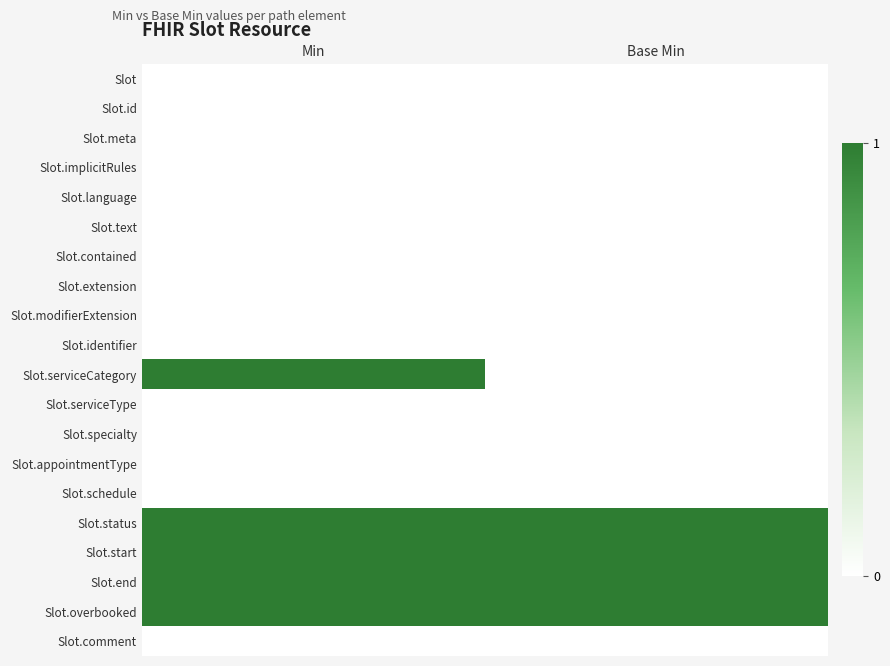

Reading right to left, what are all the values shown in this chart?

Slot: Base Min=0	Min=0
Slot.id: Base Min=0	Min=0
Slot.meta: Base Min=0	Min=0
Slot.implicitRules: Base Min=0	Min=0
Slot.language: Base Min=0	Min=0
Slot.text: Base Min=0	Min=0
Slot.contained: Base Min=0	Min=0
Slot.extension: Base Min=0	Min=0
Slot.modifierExtension: Base Min=0	Min=0
Slot.identifier: Base Min=0	Min=0
Slot.serviceCategory: Base Min=0	Min=1
Slot.serviceType: Base Min=0	Min=0
Slot.specialty: Base Min=0	Min=0
Slot.appointmentType: Base Min=0	Min=0
Slot.schedule: Base Min=0	Min=0
Slot.status: Base Min=1	Min=1
Slot.start: Base Min=1	Min=1
Slot.end: Base Min=1	Min=1
Slot.overbooked: Base Min=1	Min=1
Slot.comment: Base Min=0	Min=0